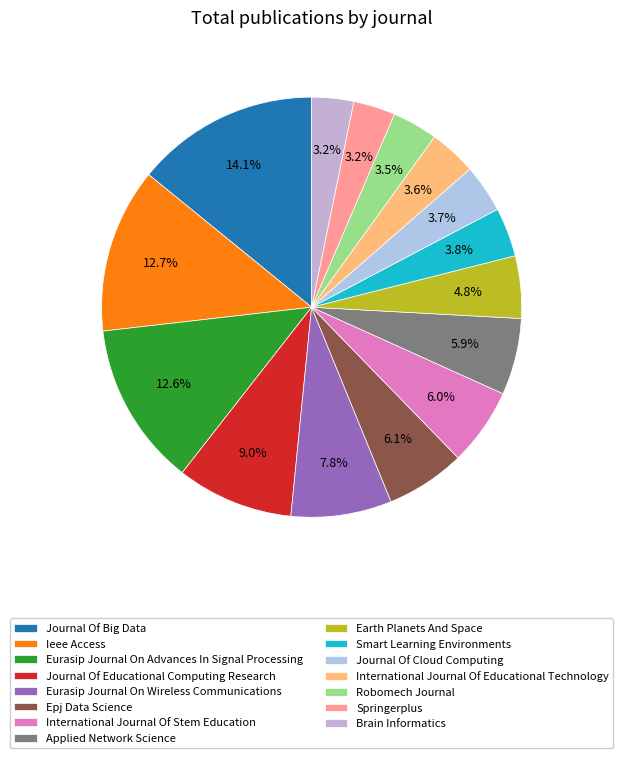

What percentage do Journal Of Cloud Computing and Journal Of Big Data together represent?

17.8%